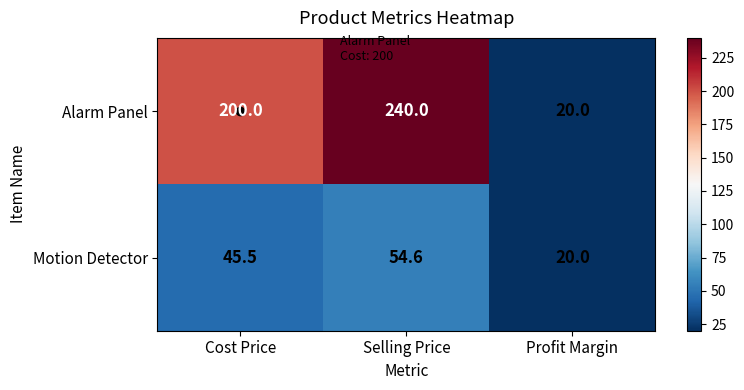

How many categories are shown in the chart?

3